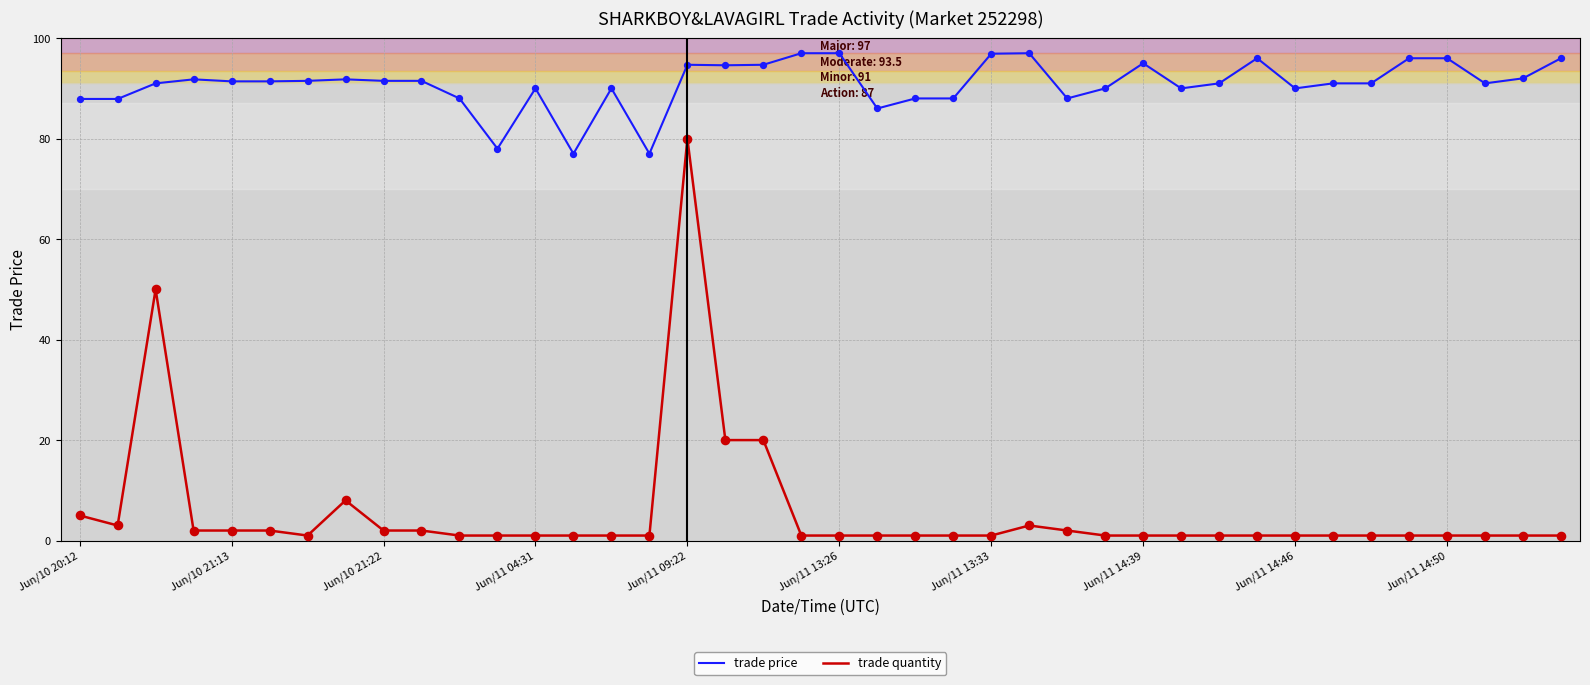

What are all the series names shown in the legend?

trade price, trade quantity